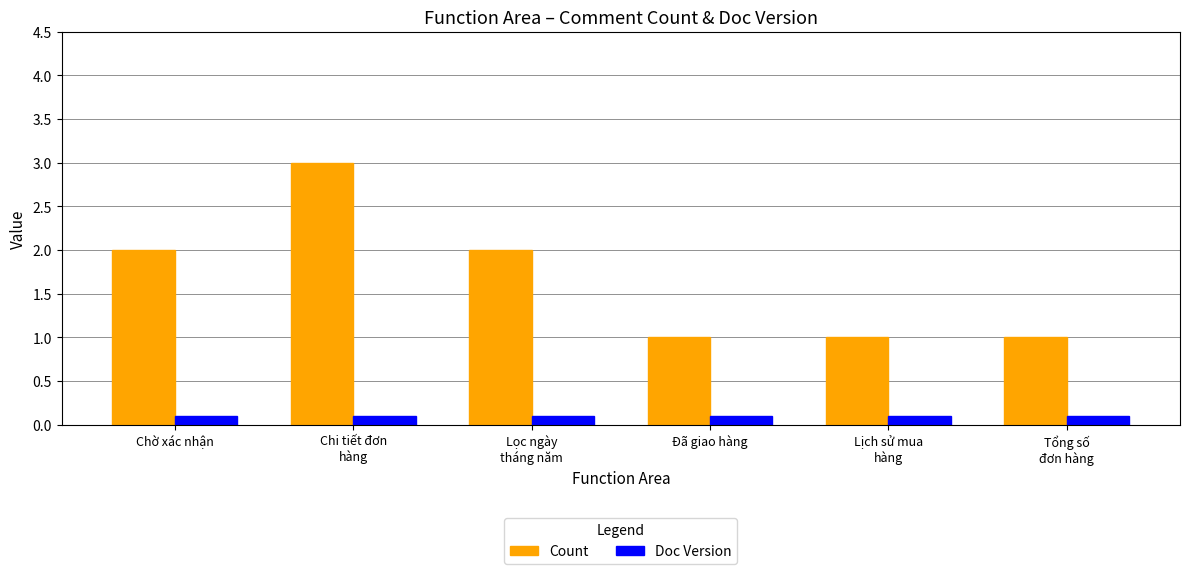

Reading left to right, list all the values displayed in this chart.

Count: Chờ xác nhận=2.0	Chi tiết đơn
hàng=3.0	Lọc ngày
tháng năm=2.0	Đã giao hàng=1.0	Lịch sử mua
hàng=1.0	Tổng số
đơn hàng=1.0
Doc Version: Chờ xác nhận=0.1	Chi tiết đơn
hàng=0.1	Lọc ngày
tháng năm=0.1	Đã giao hàng=0.1	Lịch sử mua
hàng=0.1	Tổng số
đơn hàng=0.1